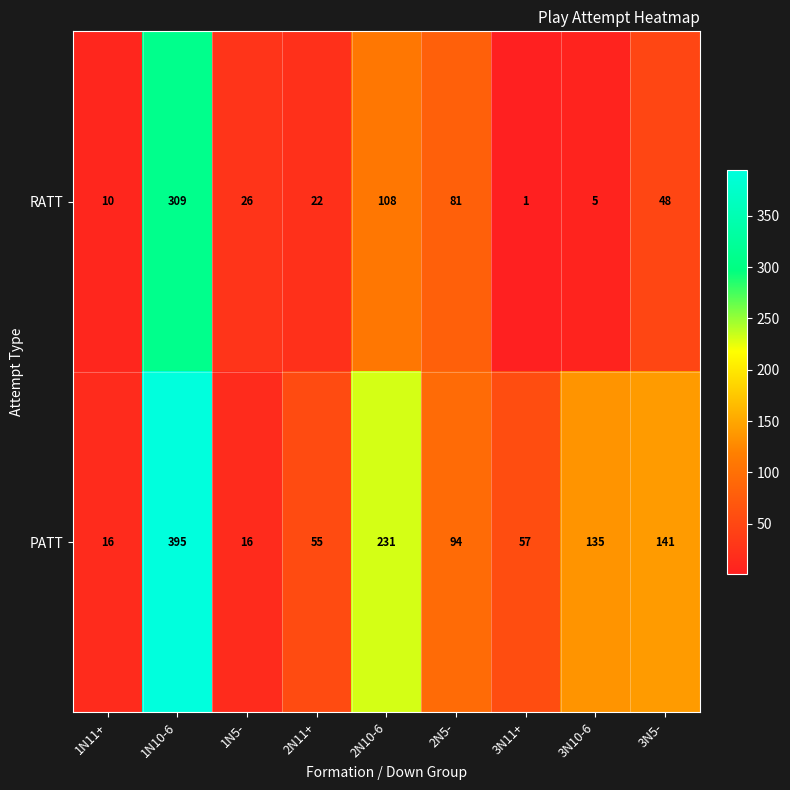

The PATT series shows 9 at 1N5-. True or false?

False